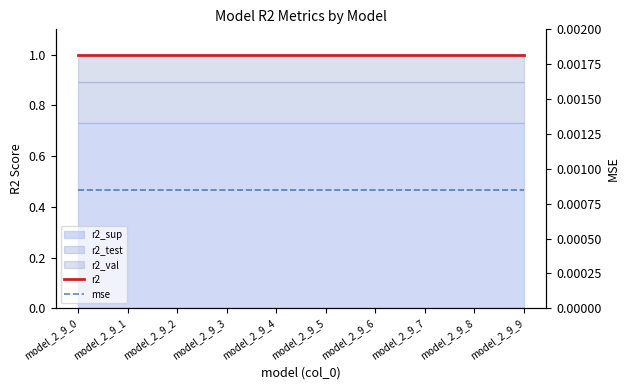

True or false: mse and r2 cross at least once.

False